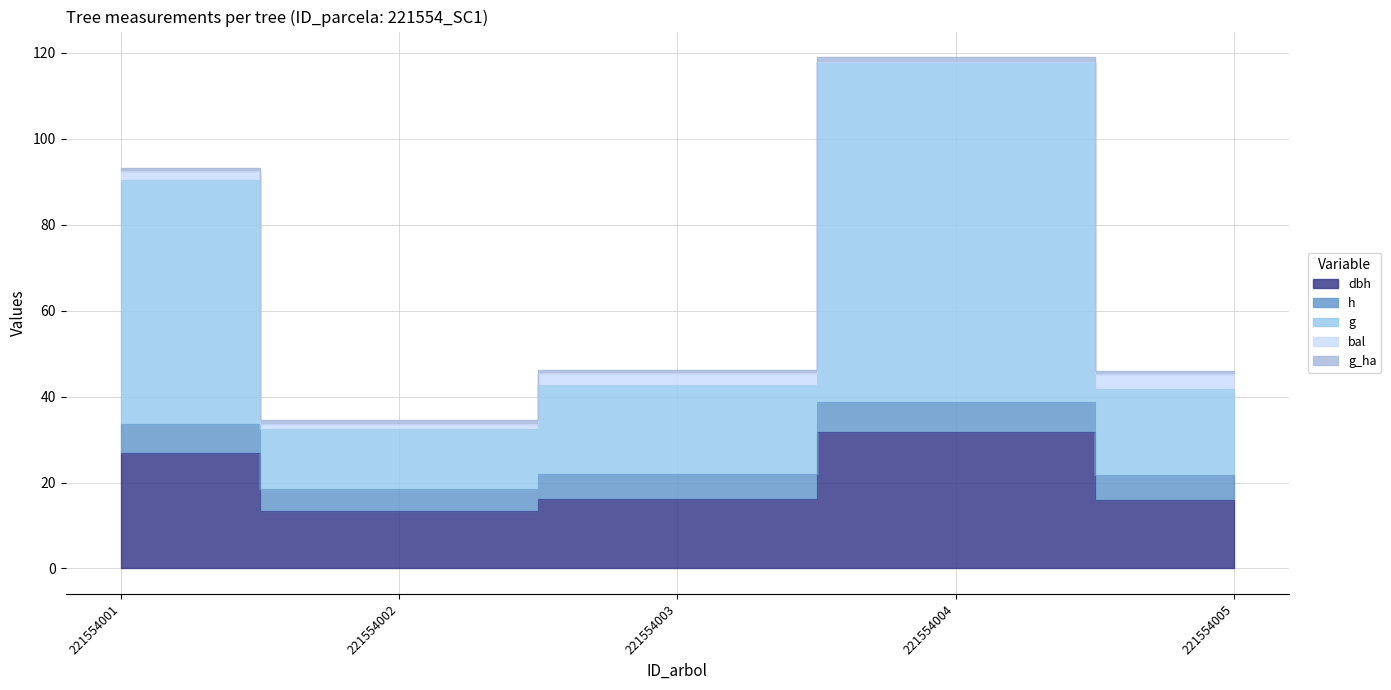

True or false: h and dbh cross at least once.

False